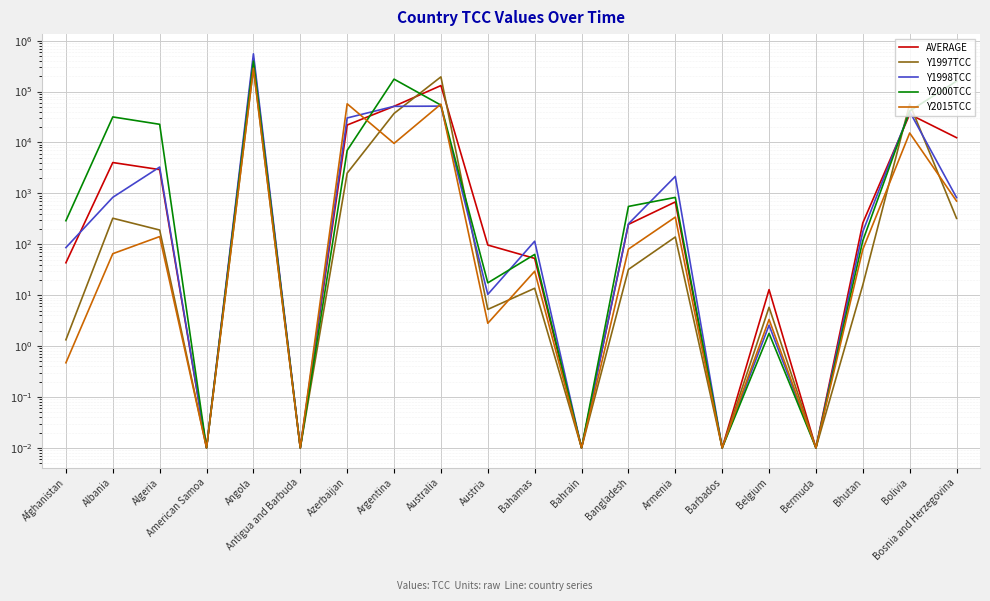

How many lines are shown in the chart?

5